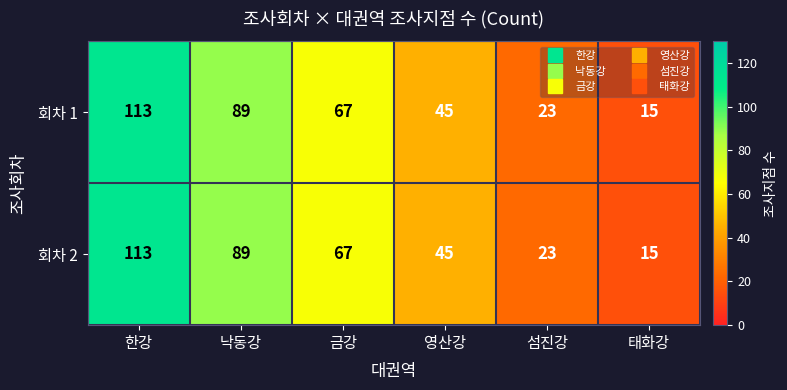

At which category is the sum across all series the highest?

한강